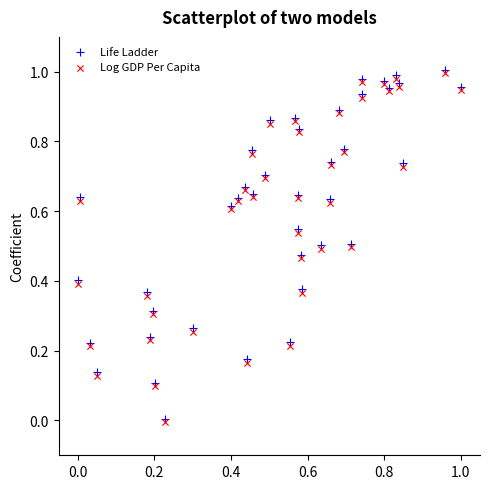

Which series contains the highest Y value?

Life Ladder